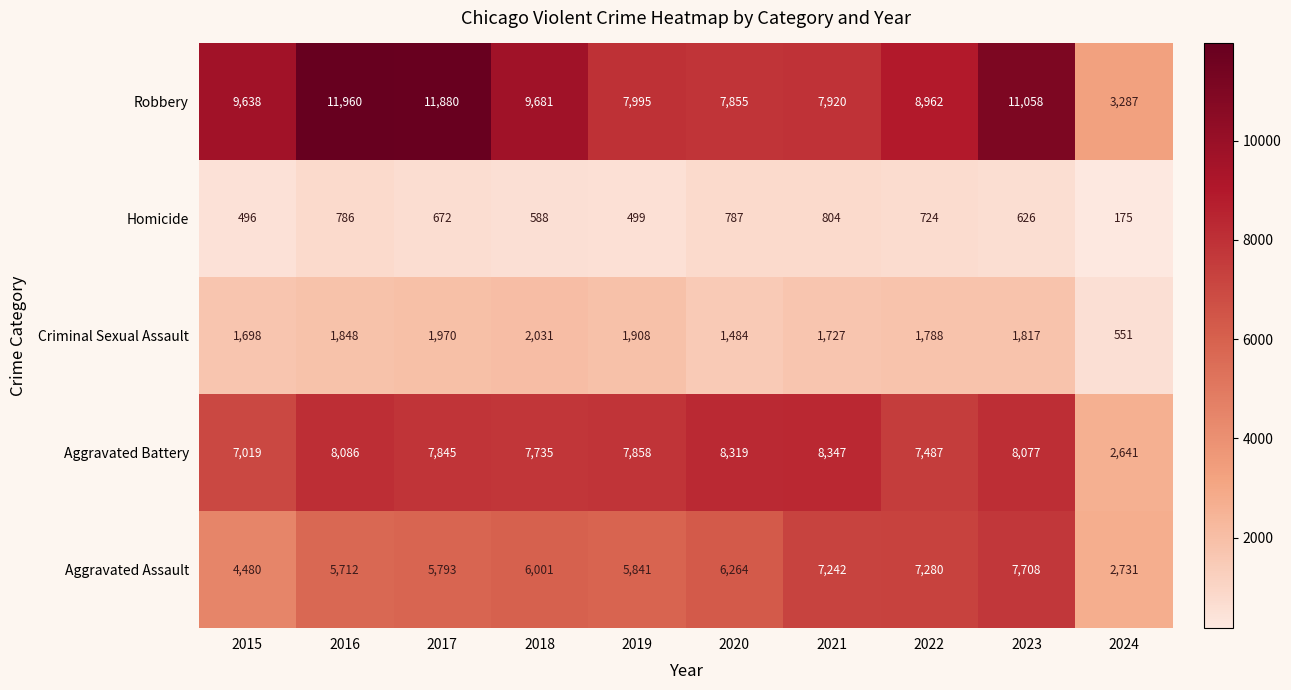

At which label is Aggravated Assault closest to 5219?

2016